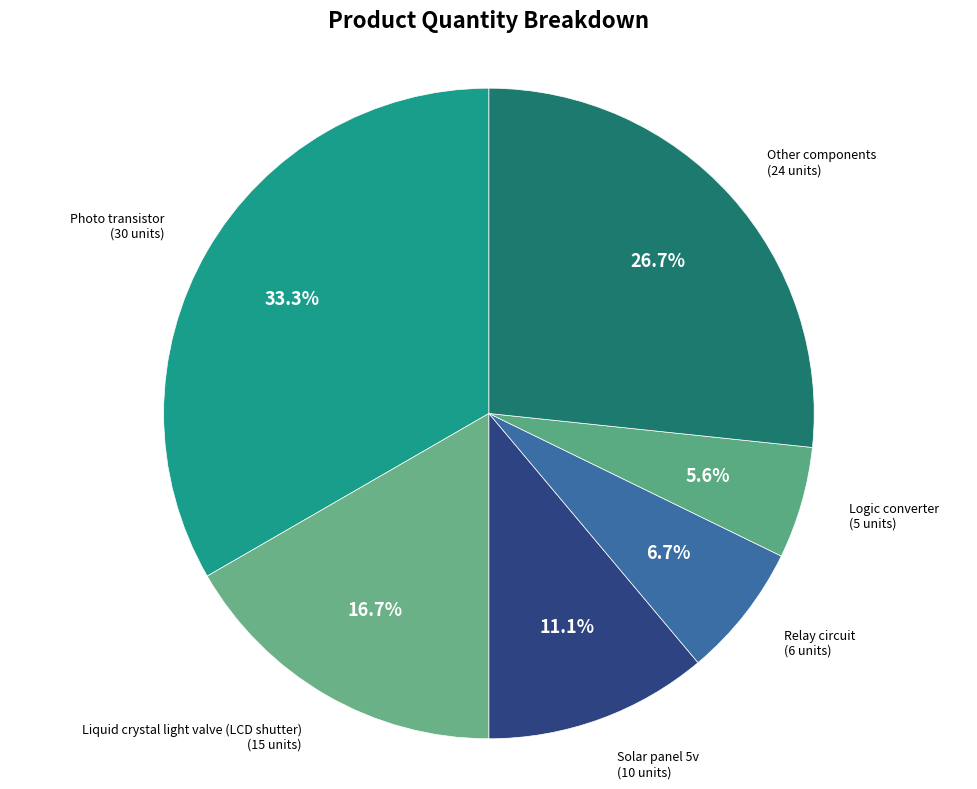

Between Relay circuit and Other components, which is larger?

Other components